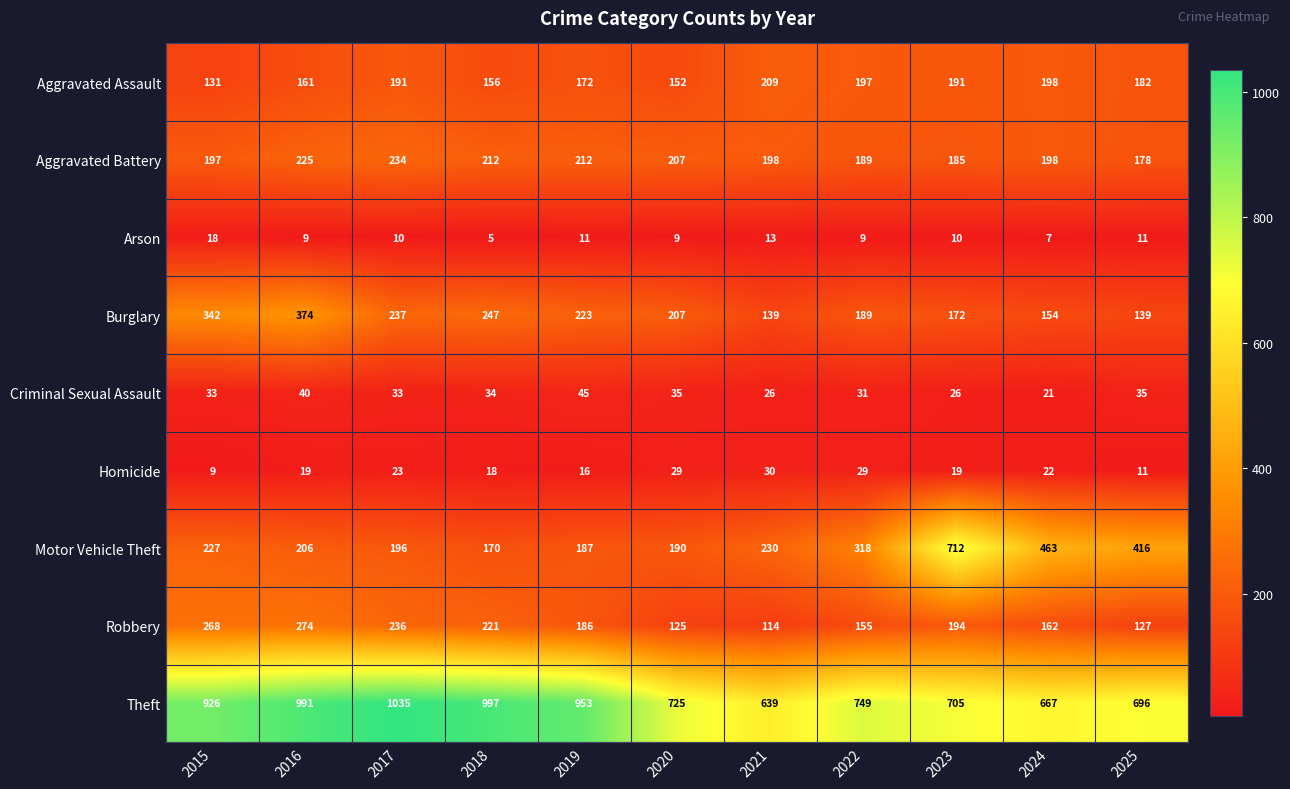

What is the total value across all series at 2025?

1795